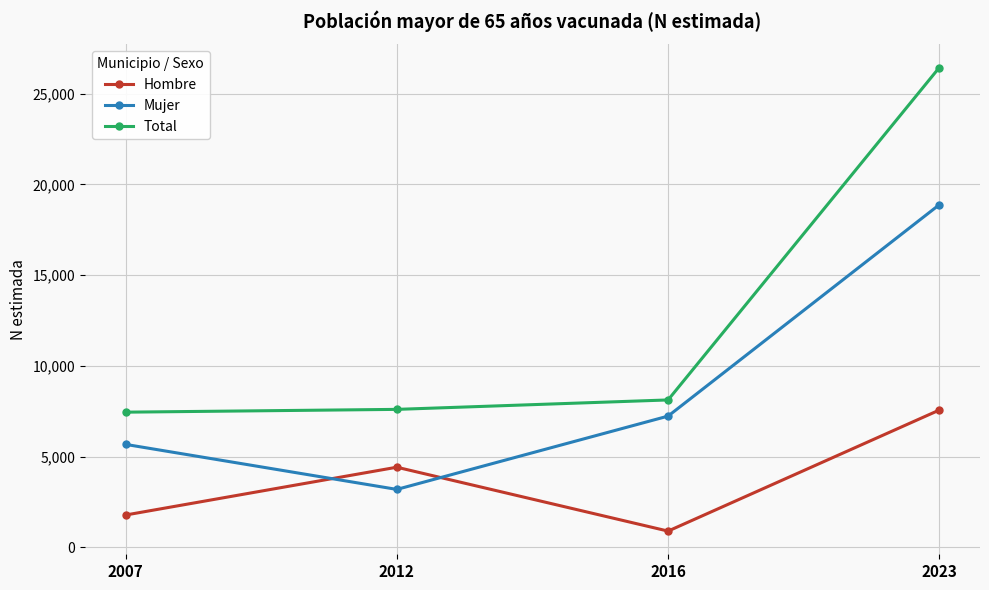

True or false: Mujer and Hombre cross at least once.

True